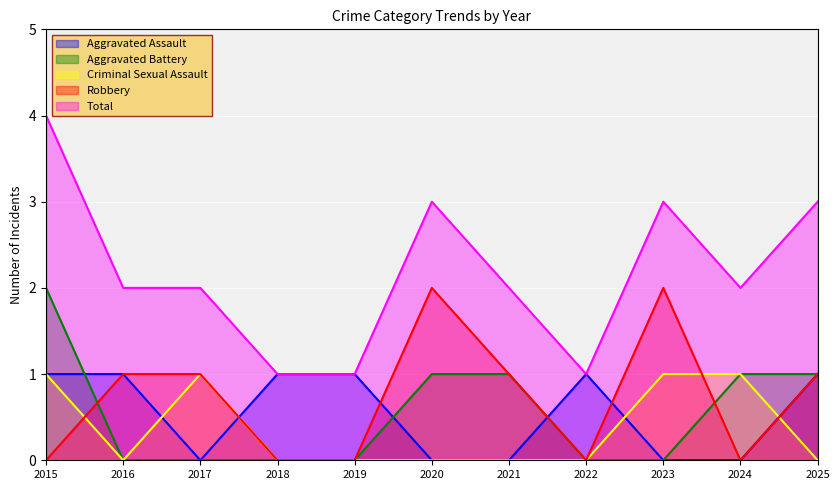

True or false: Robbery and Total intersect in this chart.

False